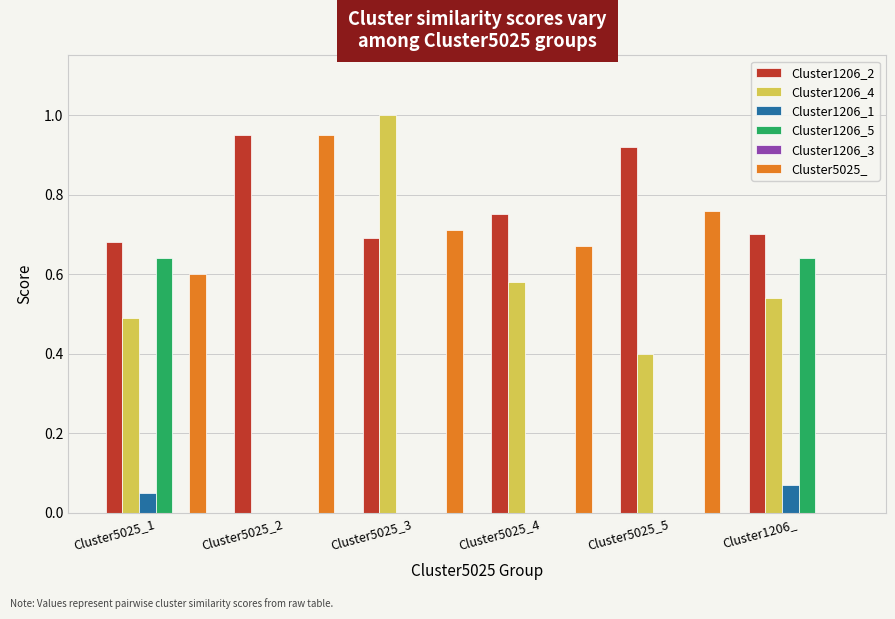

Which series changed the most between Cluster5025_1 and Cluster5025_2?

Cluster1206_5